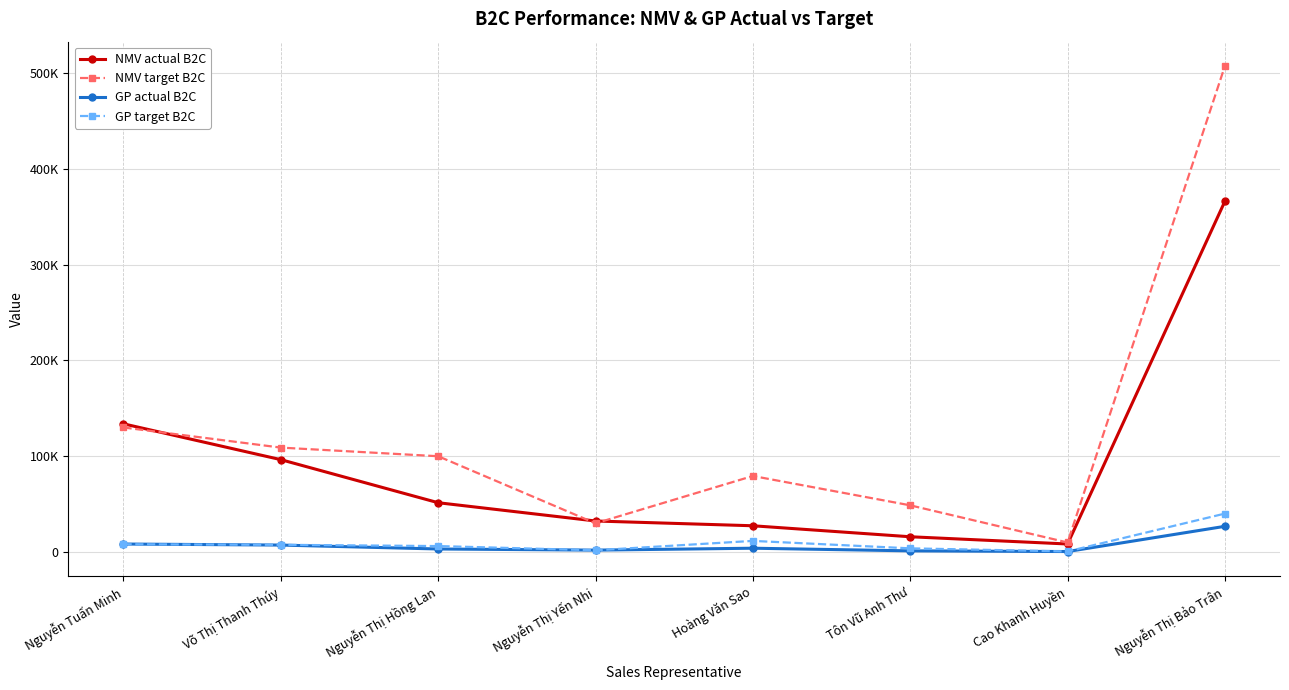

True or false: NMV actual B2C and GP target B2C cross at least once.

False